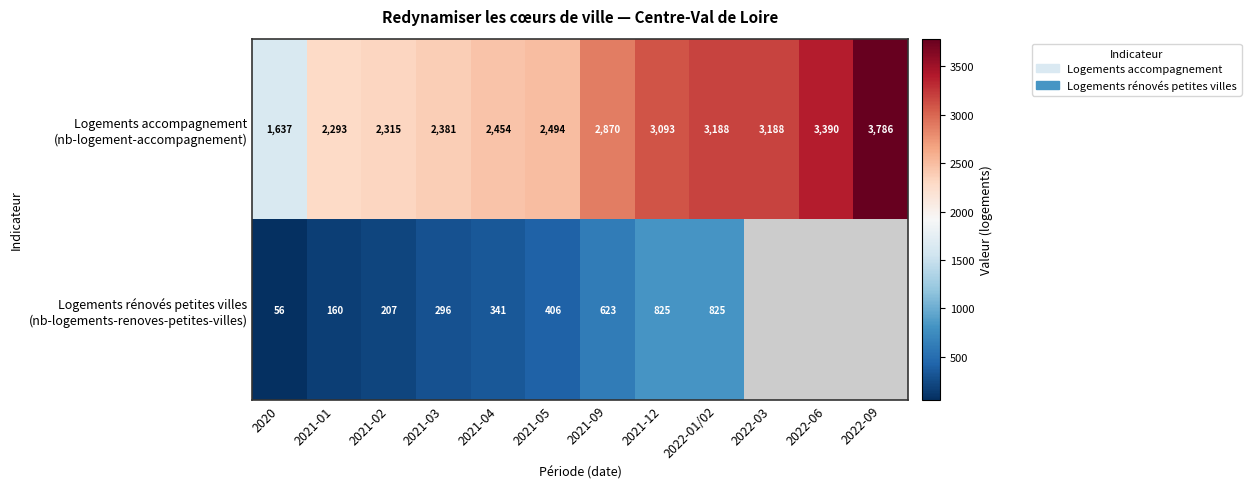

How many series are shown in this chart?

2